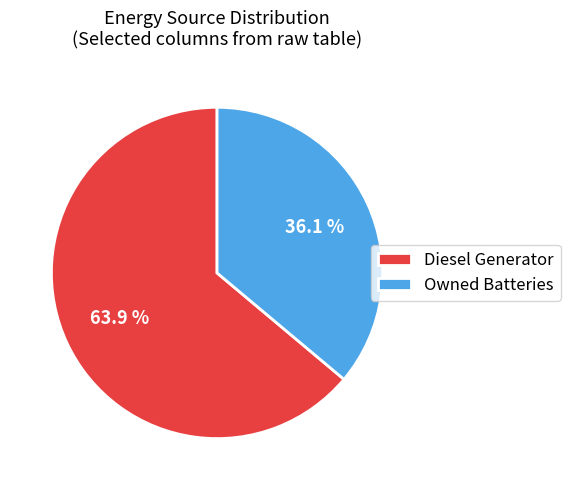

Rank the categories by value from highest to lowest.

Diesel Generator, Owned Batteries